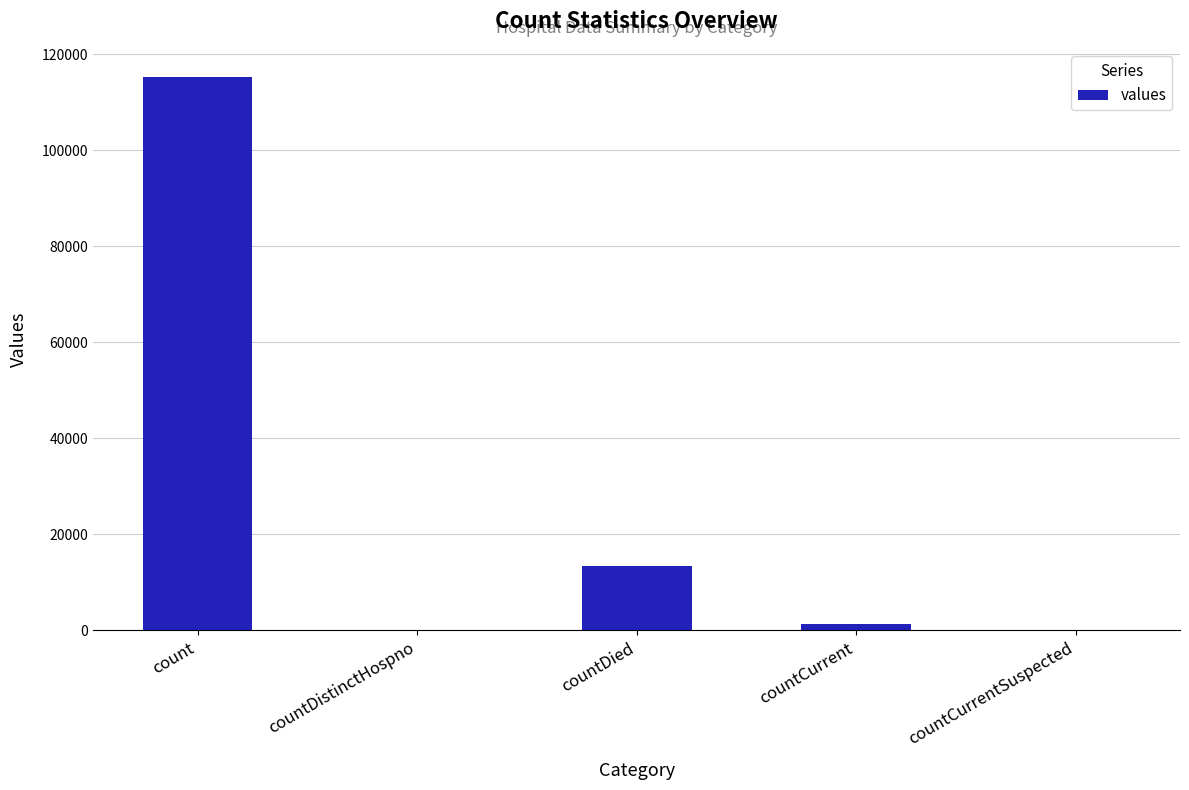

At which category does the chart reach its peak across all series?

count